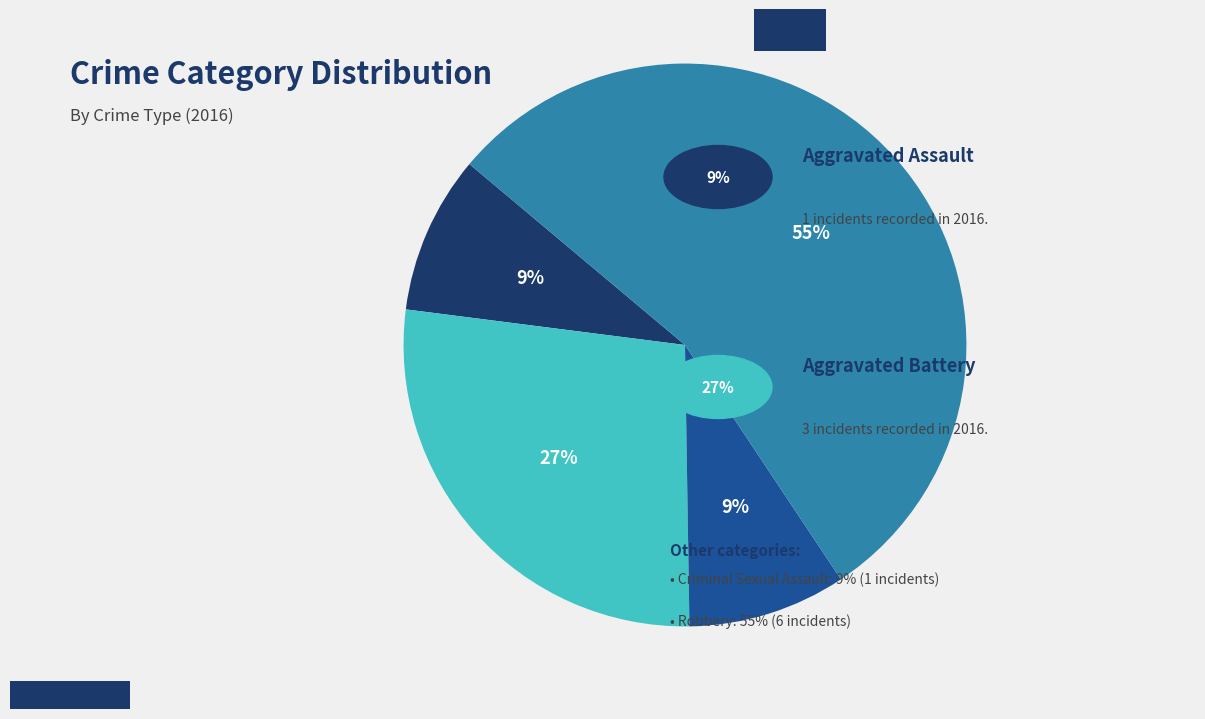

To the nearest percent, what is the average slice percentage?

25%